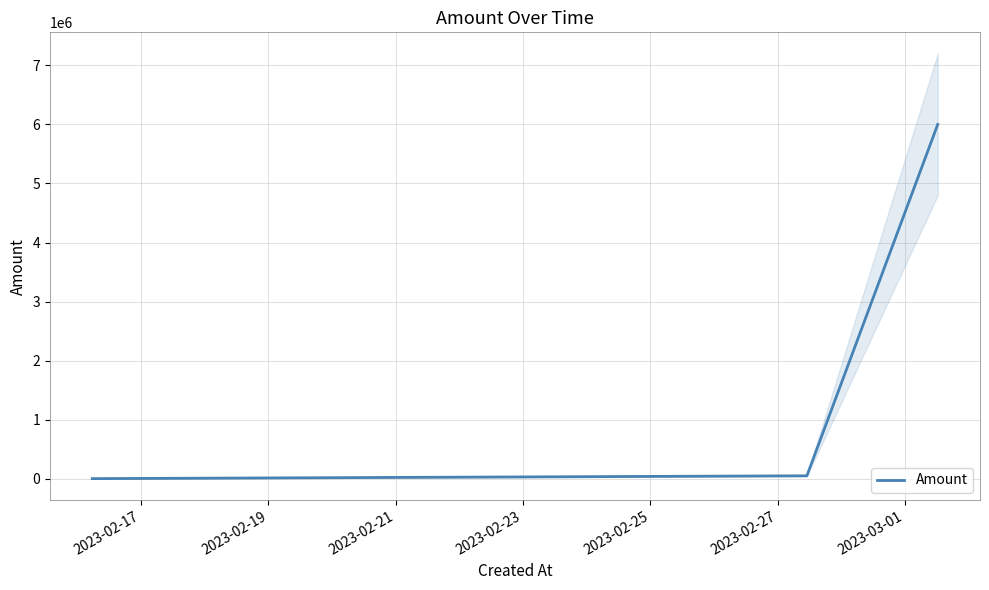

What is the maximum value for Amount?

6000000